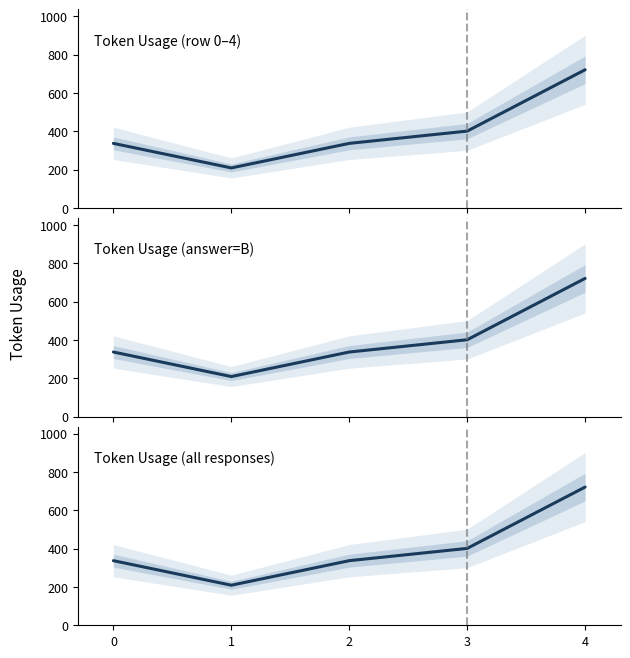

What is the change in value from 1 to 2?

+128